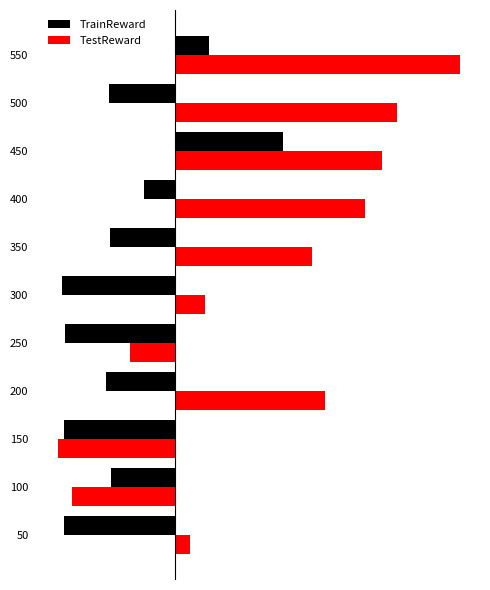

Reading left to right, what are all the values shown in this chart?

TrainReward: -84	-48	-84	-52	-83	-85	-49	-23	82	-50	26
TestReward: 12	-78	-88	114	-34	23	104	144	157	168	216